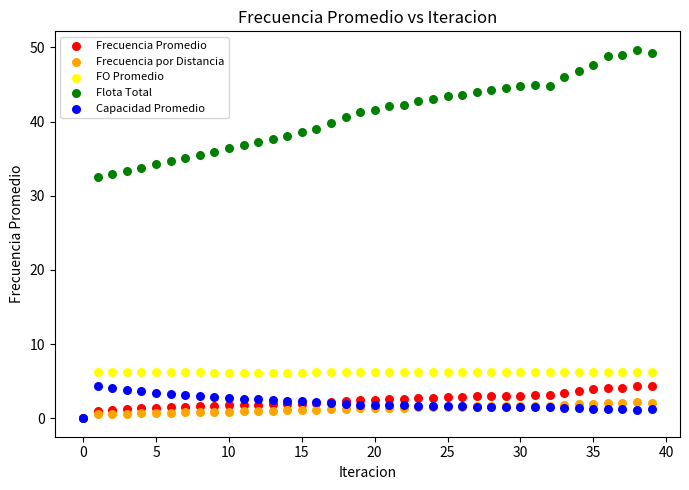

What are all the series names shown in the legend?

Frecuencia Promedio, Frecuencia por Distancia, FO Promedio, Flota Total, Capacidad Promedio